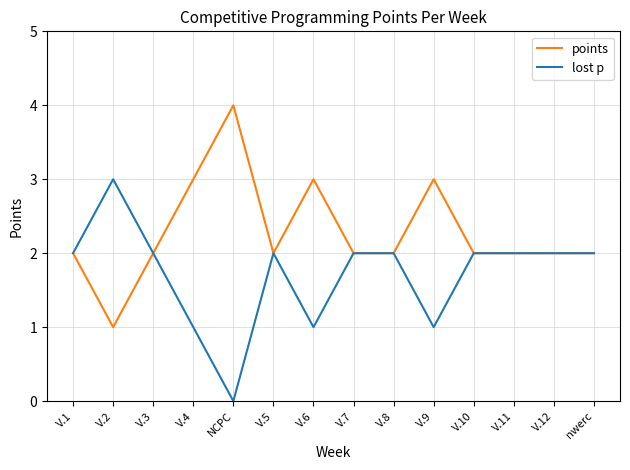

What are all the series names shown in the legend?

points, lost p